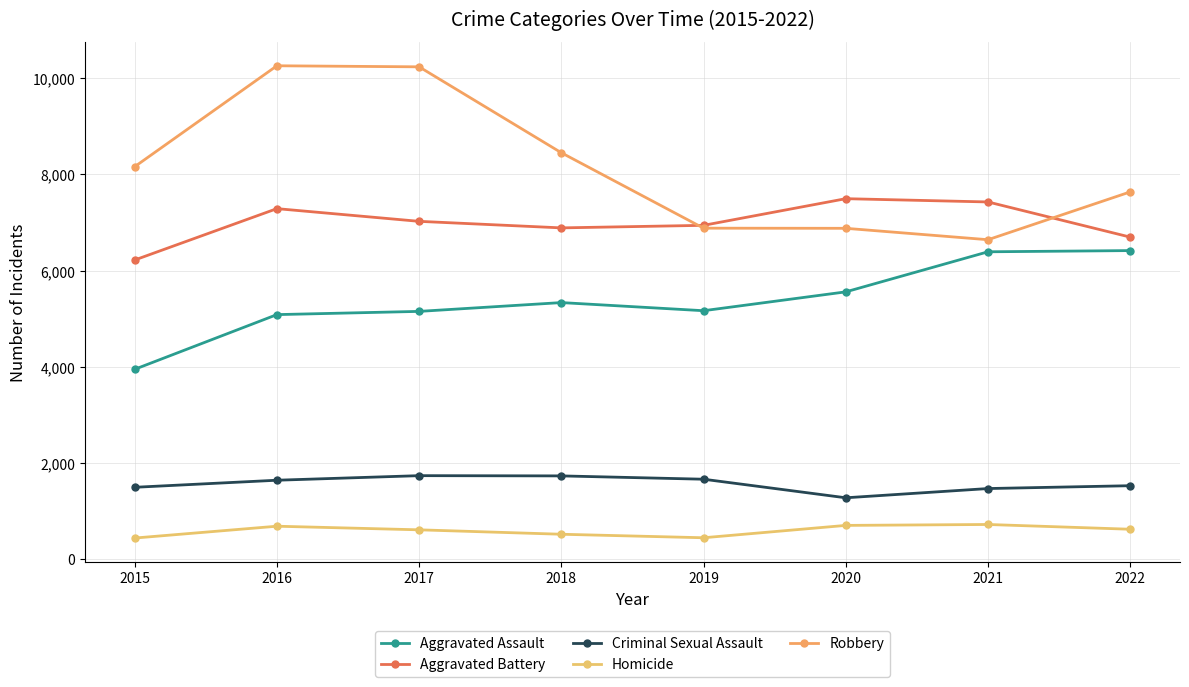

Reading right to left, list all the values displayed in this chart.

Aggravated Assault: 2022=6418	2021=6393	2020=5560	2019=5168	2018=5337	2017=5154	2016=5087	2015=3950
Aggravated Battery: 2022=6698	2021=7429	2020=7497	2019=6943	2018=6890	2017=7026	2016=7290	2015=6222
Criminal Sexual Assault: 2022=1530	2021=1471	2020=1279	2019=1665	2018=1734	2017=1739	2016=1644	2015=1497
Homicide: 2022=625	2021=724	2020=705	2019=448	2018=521	2017=613	2016=688	2015=442
Robbery: 2022=7638	2021=6644	2020=6881	2019=6884	2018=8452	2017=10238	2016=10260	2015=8162